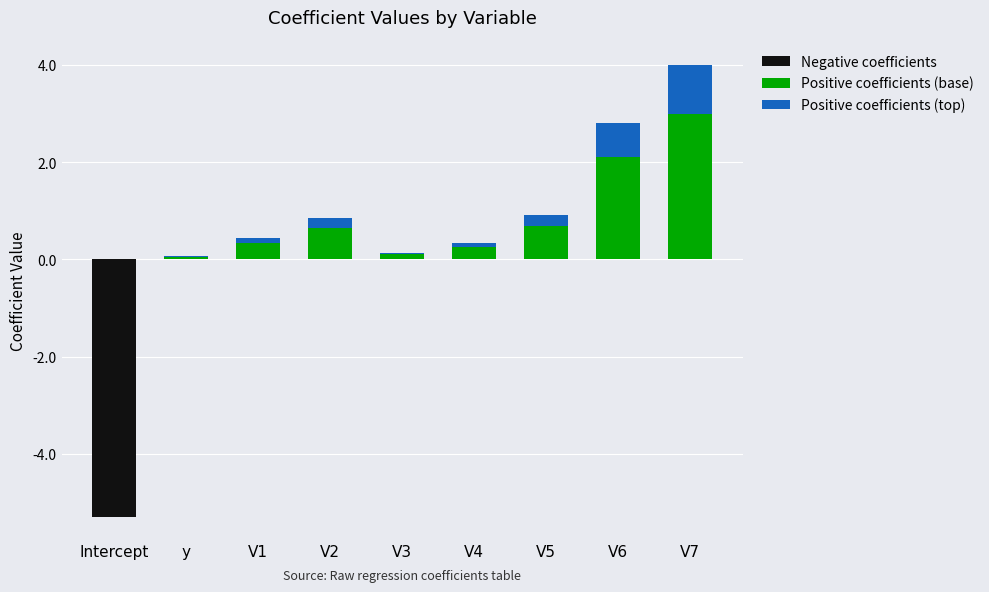

Read the Negative coefficients value at Intercept.

-5.3